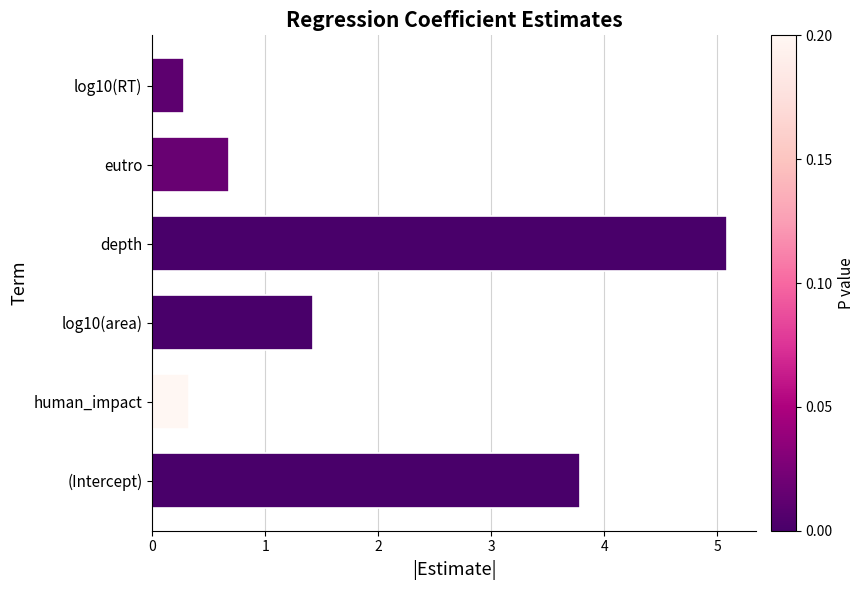

The value at depth is 8.5. True or false?

False